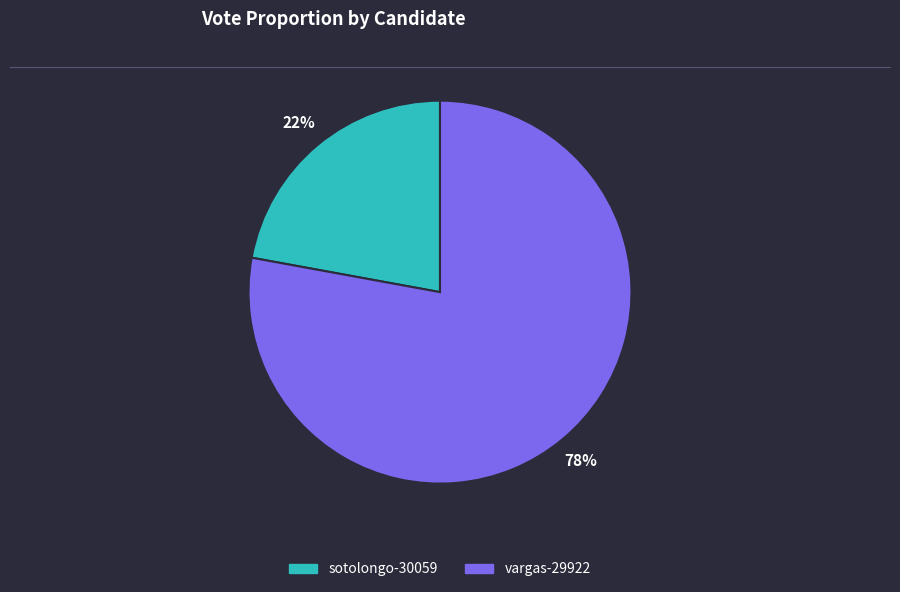

To the nearest percent, what is the average slice percentage?

50%